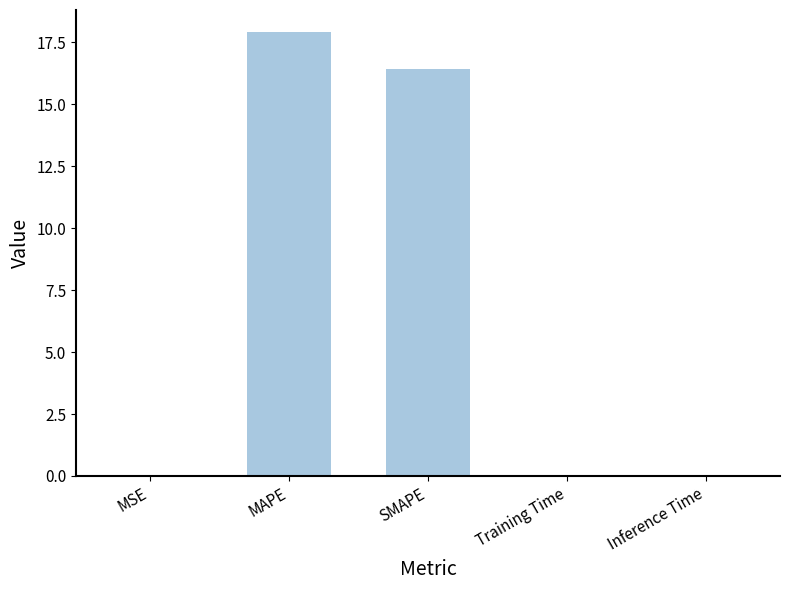

The chart shows a value of 0.0 at Training Time. True or false?

True